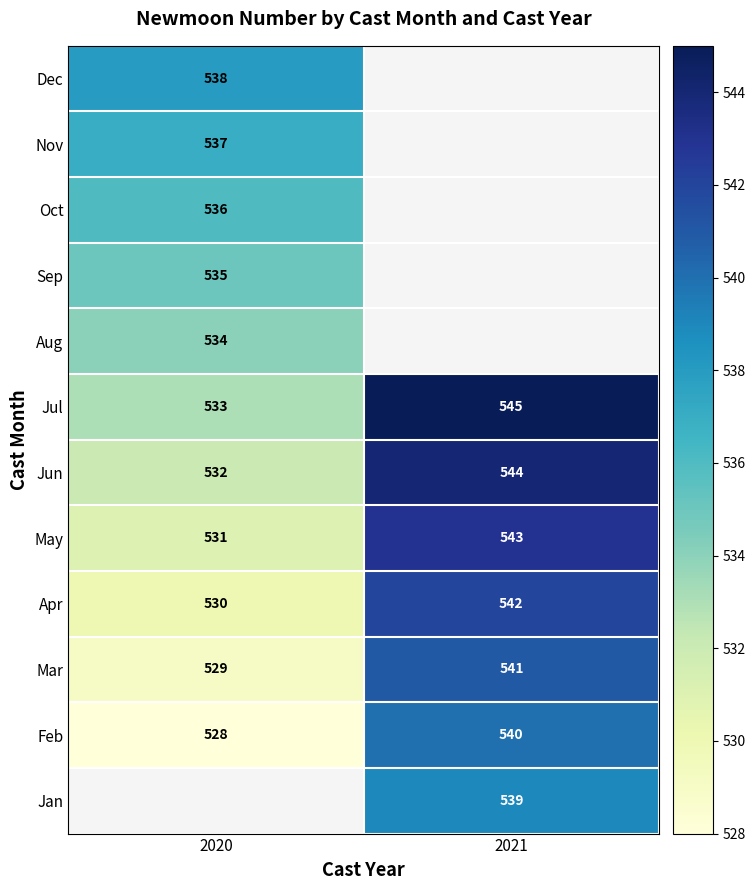

What is the sum of all Apr values?

1072